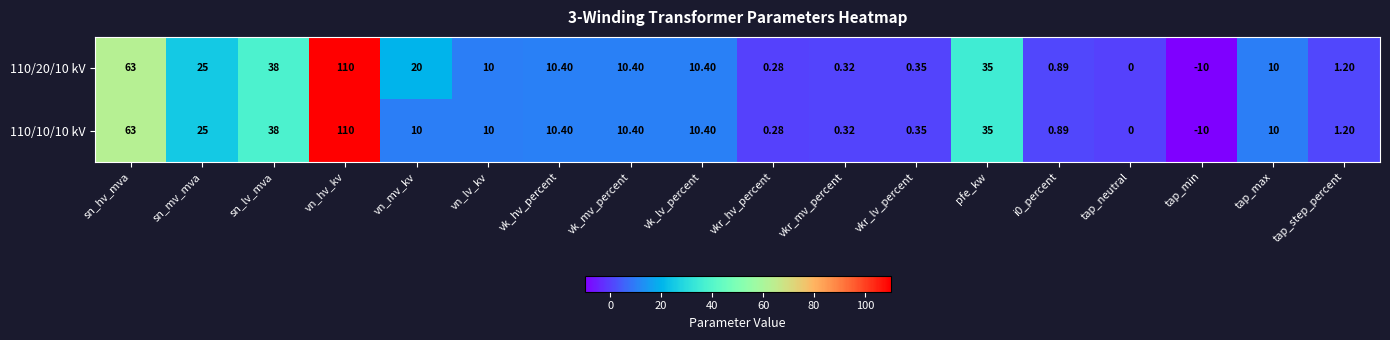

Count the number of categories in the chart.

18